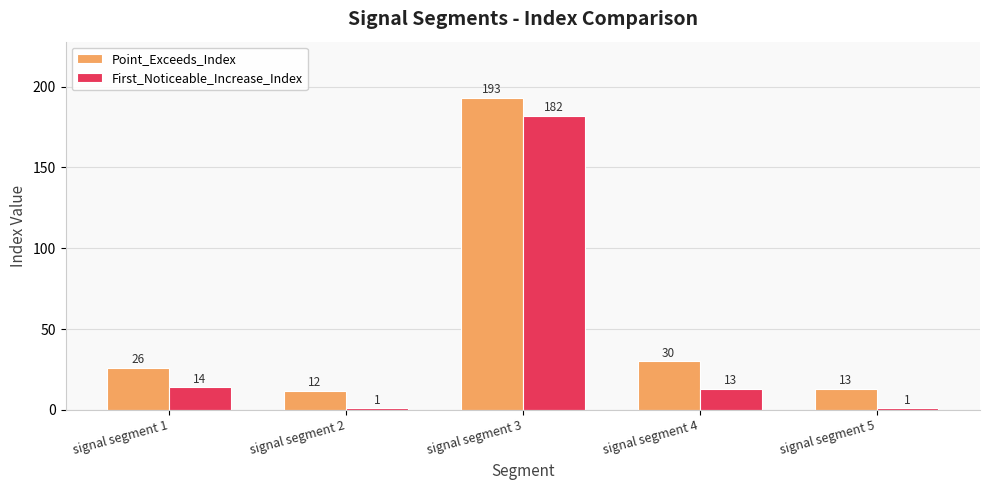

Reading left to right, extract all data points from this chart.

Point_Exceeds_Index: 26	12	193	30	13
First_Noticeable_Increase_Index: 14	1	182	13	1